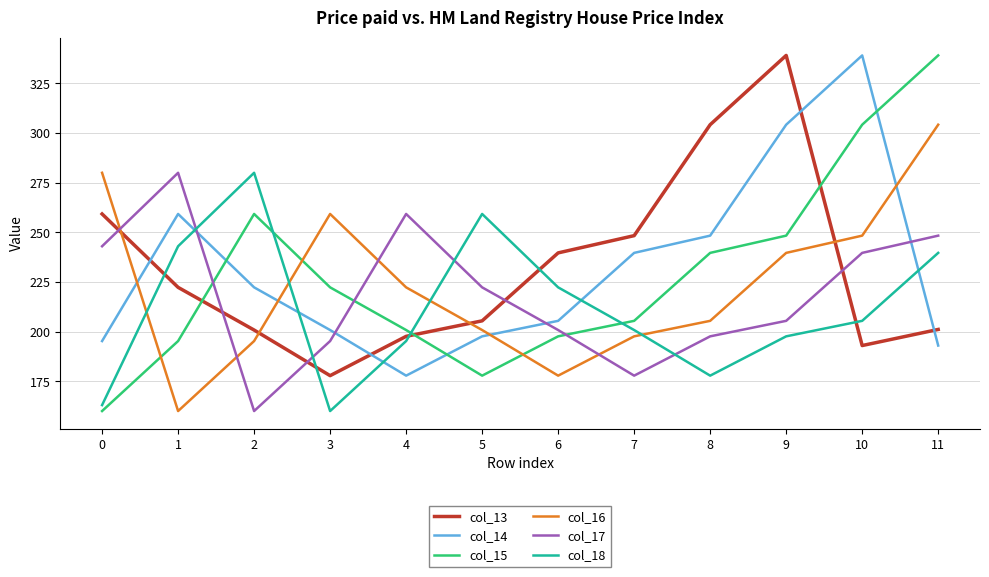

True or false: col_13 and col_14 cross at least once.

True